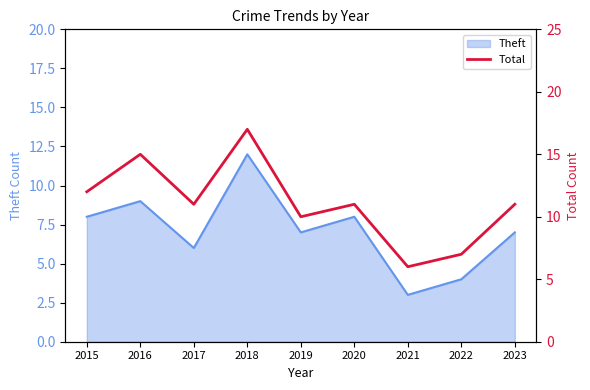

Where does the data first go above 11?

2015